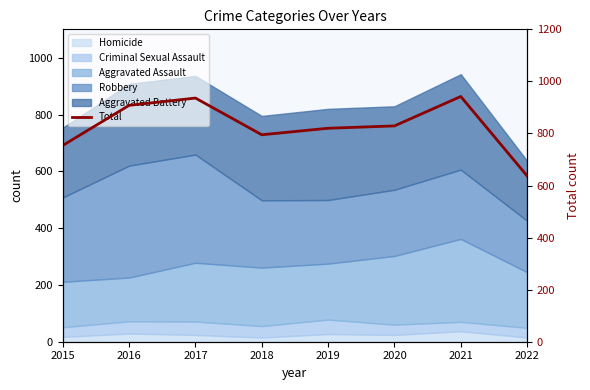

Is it true that the value at 2015 is 1311?

False